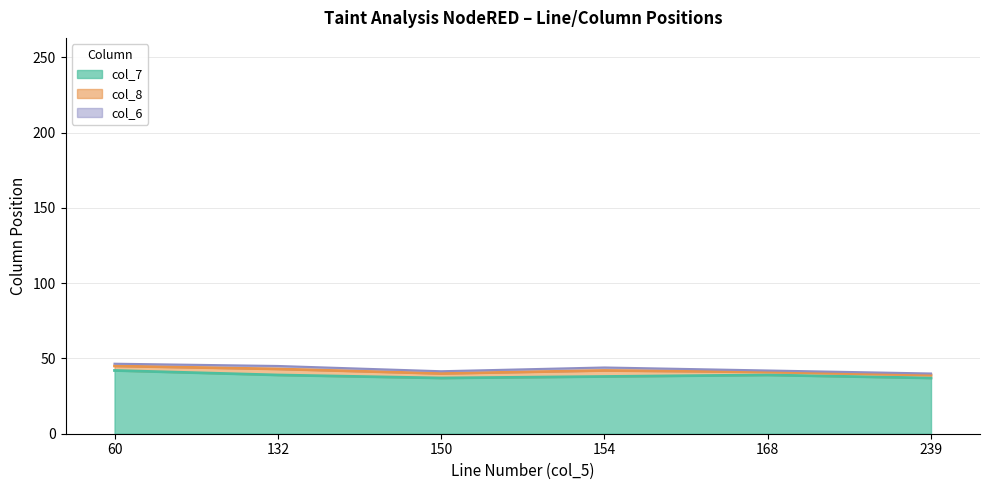

At which category does col_7 reach its first local valley?

150